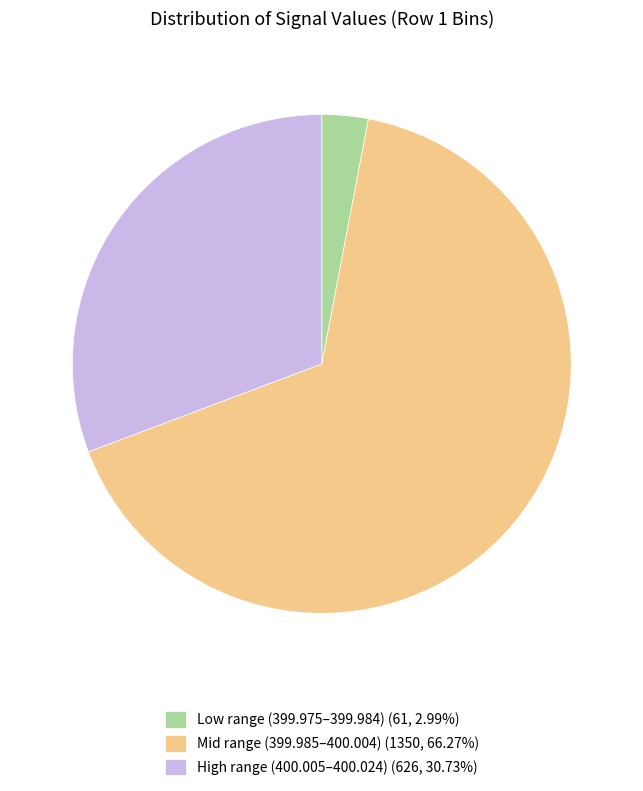

Is Mid range (399.985–400.004) (1350, 66.27%) the majority of the pie?

Yes